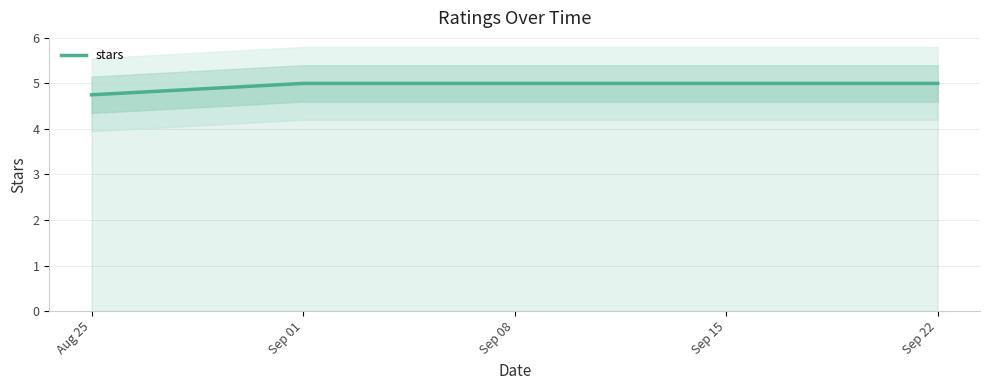

What is the label of the 2nd point from the left?

Sep 01